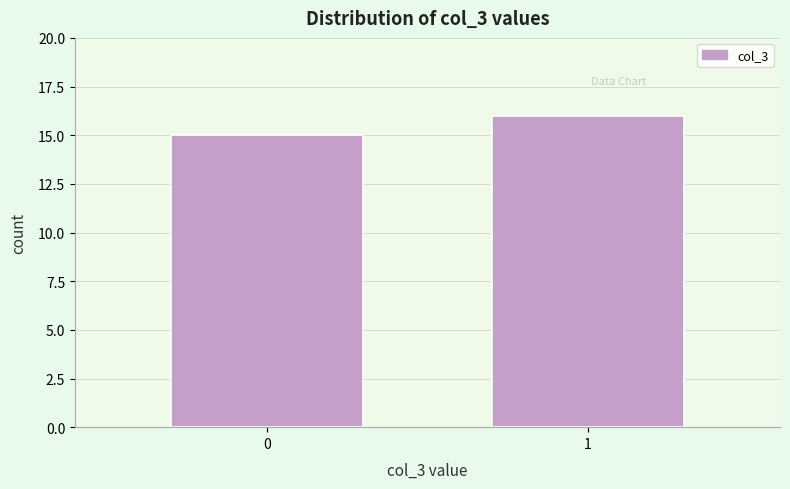

Reading left to right, list all the values displayed in this chart.

0=15	1=16